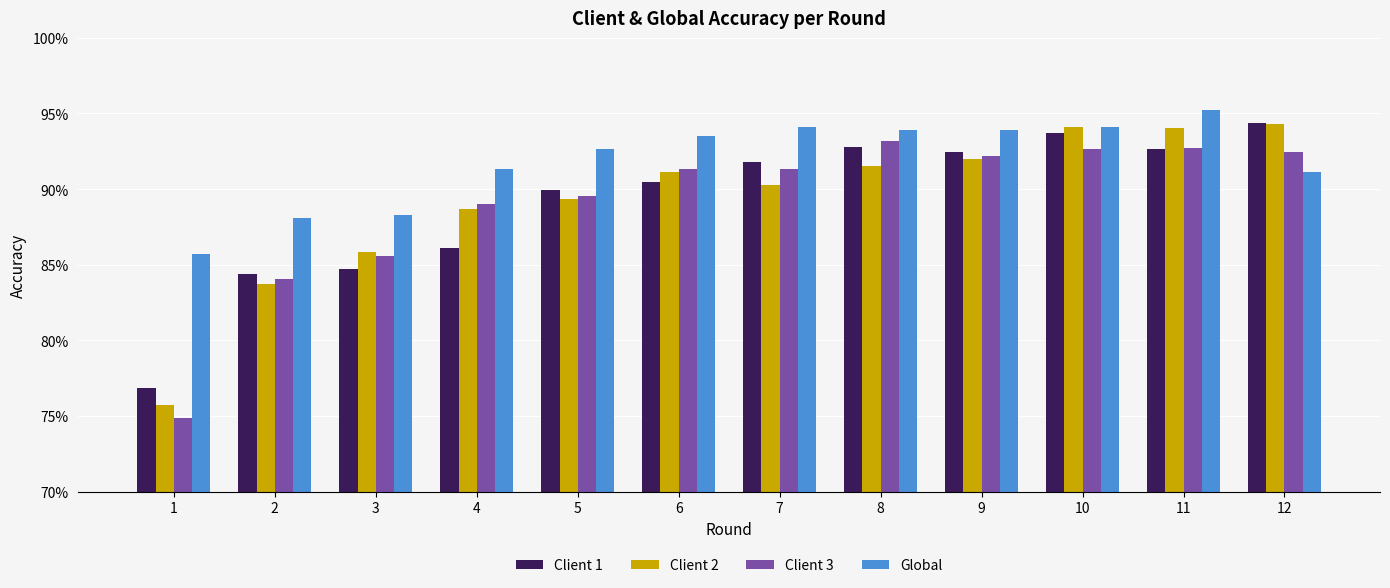

Are the bars grouped side by side (vs. stacked)?

Yes